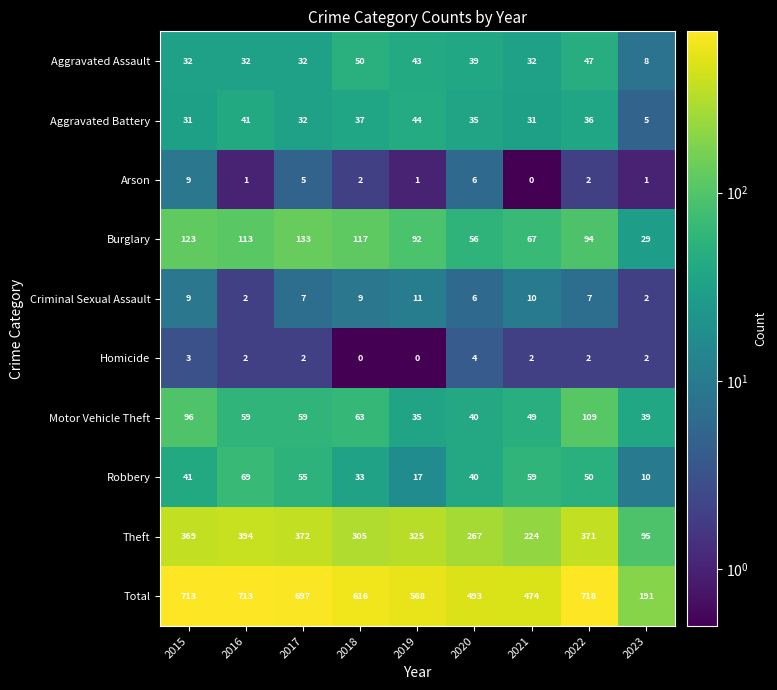

Is it true that Aggravated Battery equals 18 at 2022?

False